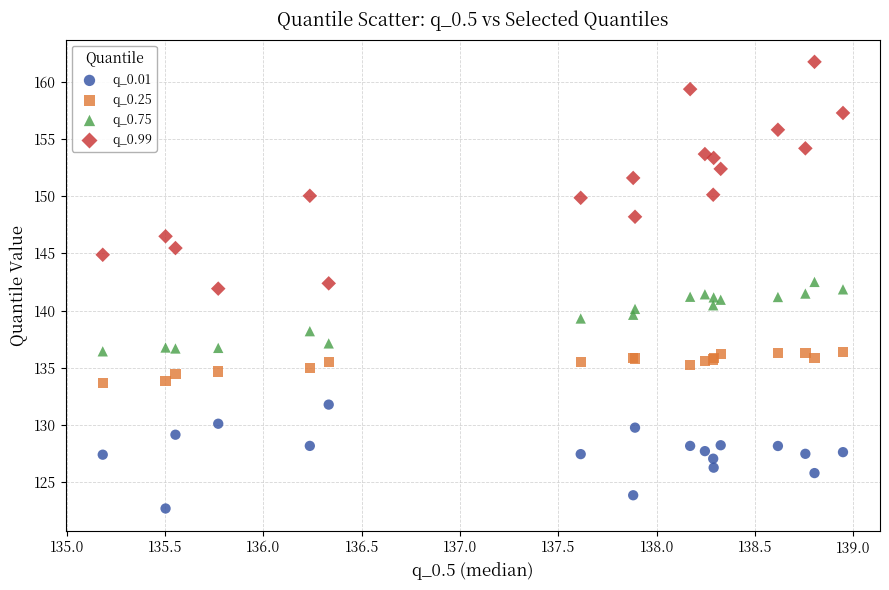

What are all the series names shown in the legend?

q_0.01, q_0.25, q_0.75, q_0.99